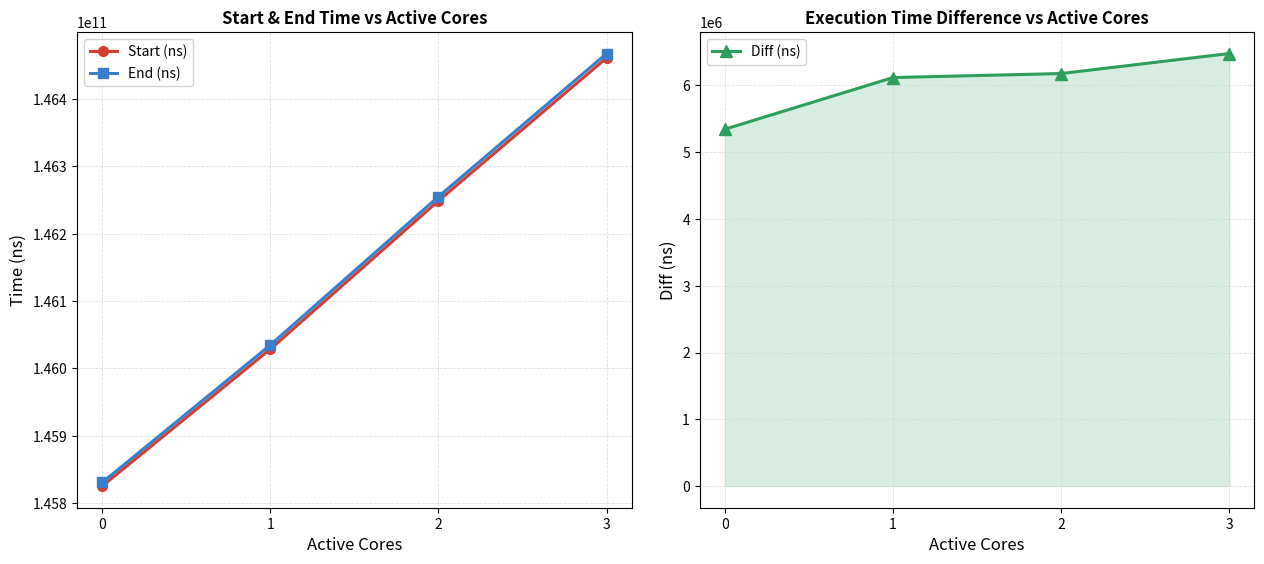

What is the sum of the Diff (ns) values at 3 and 1?

12596810